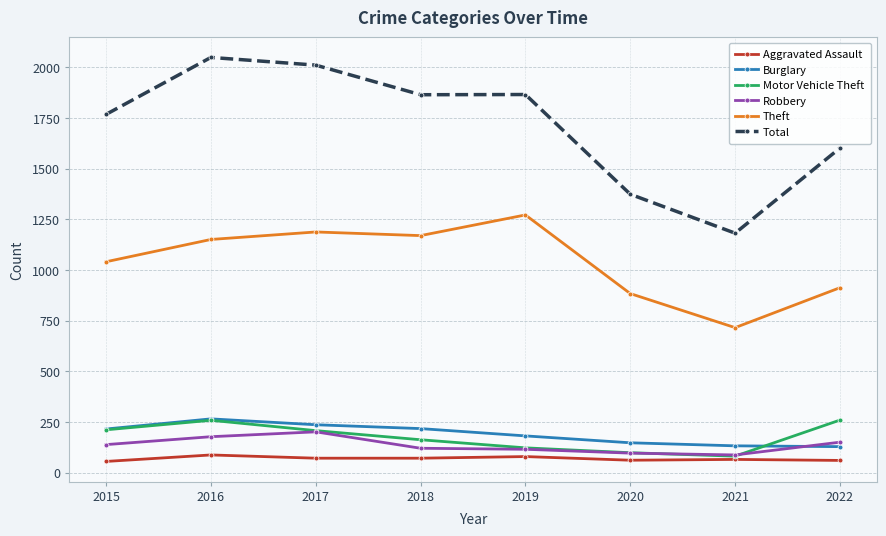

What is the value of the Total point at the 4th from the left?

1865